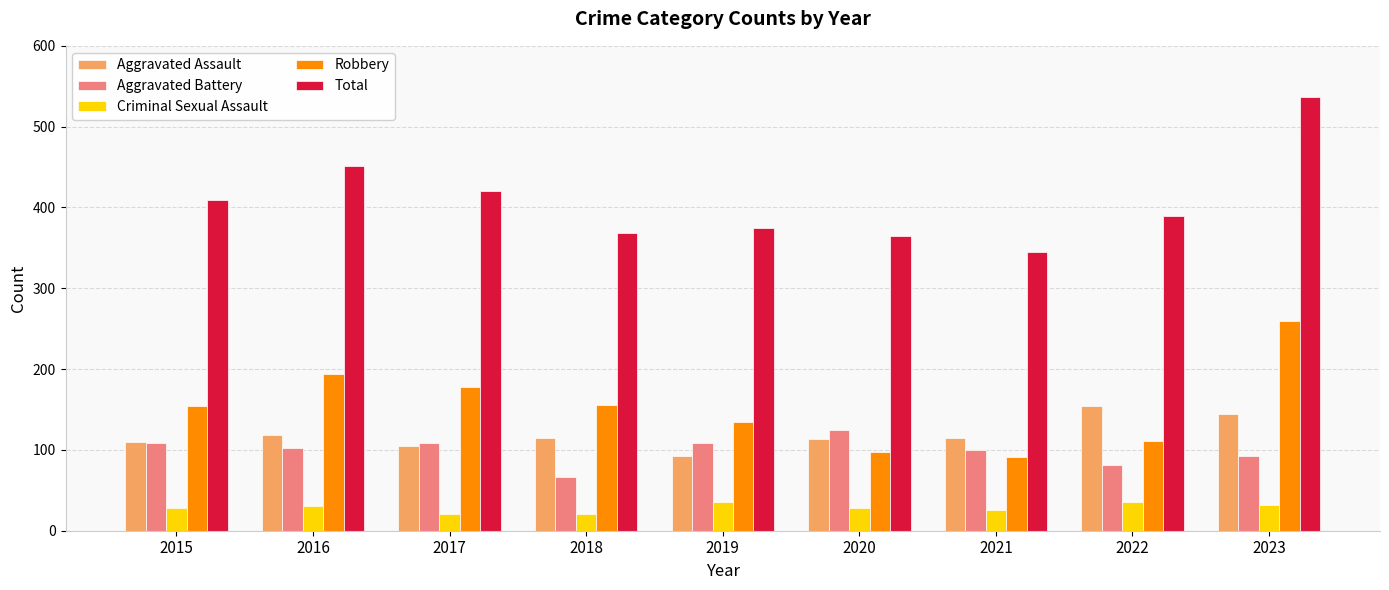

What is the difference between the maximum and minimum values in the Criminal Sexual Assault series?

14